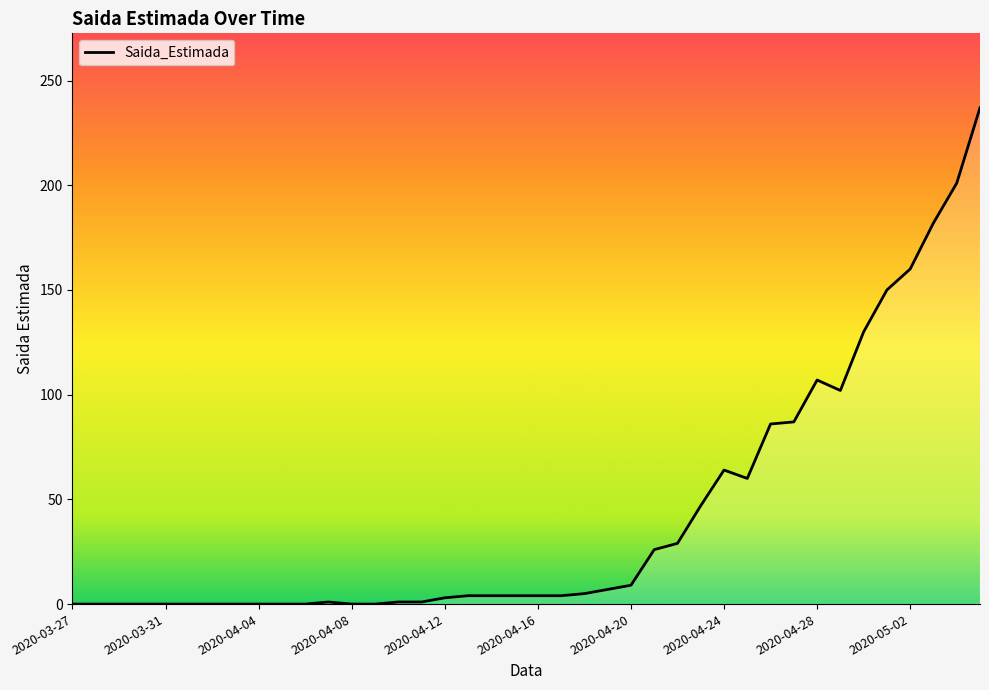

What is the difference between the maximum and minimum values?

237